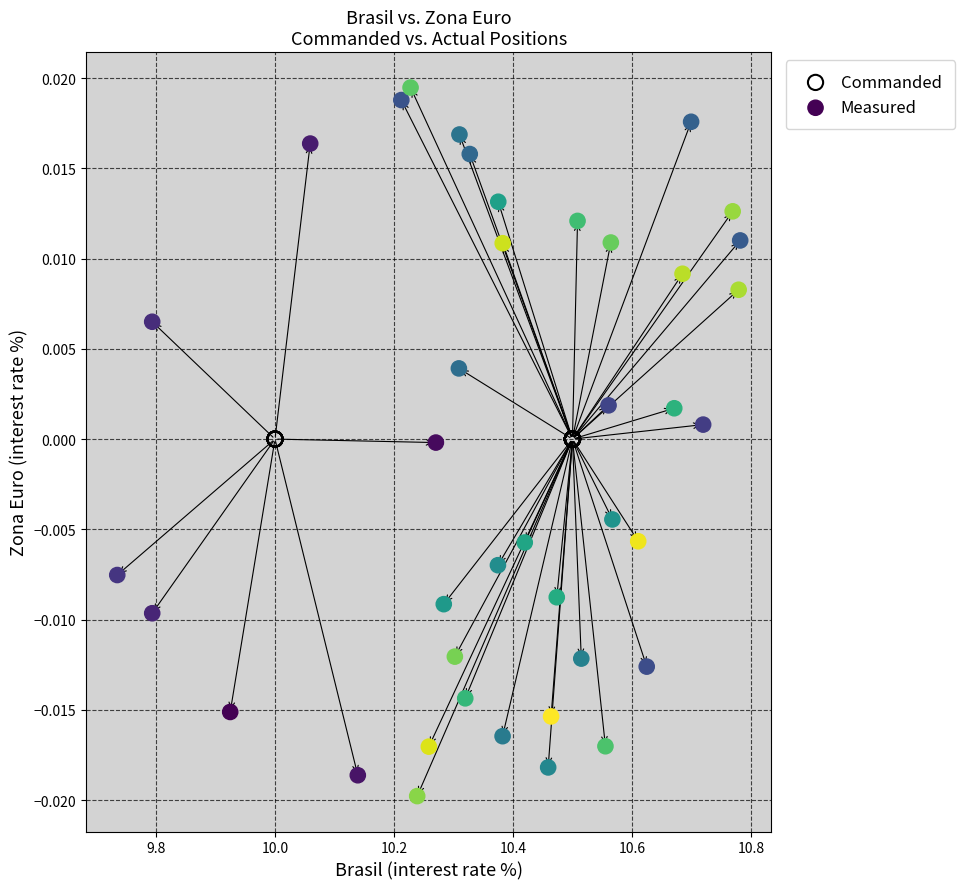

Which series reaches the minimum Y coordinate?

Measured